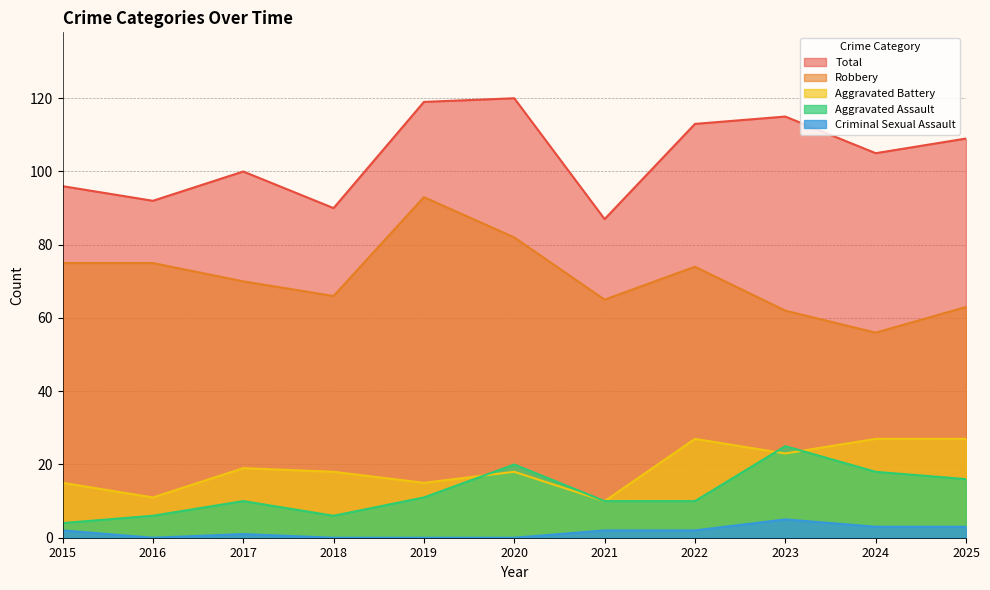

What is the difference between the maximum and second lowest values in the Robbery series?

31